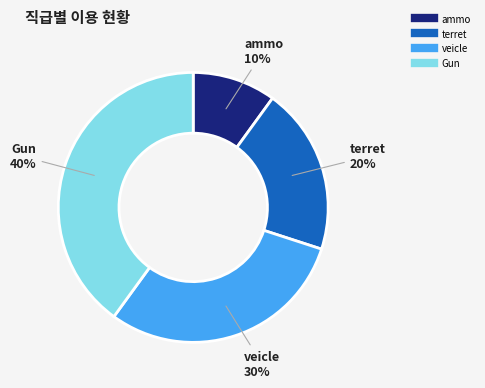

Rank the categories by value from highest to lowest.

Gun, veicle, terret, ammo